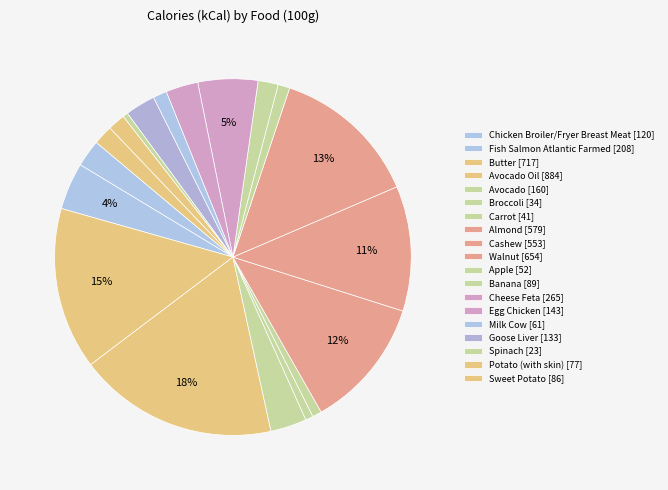

To the nearest percent, what is the difference between the largest and smallest slice percentages?

18%